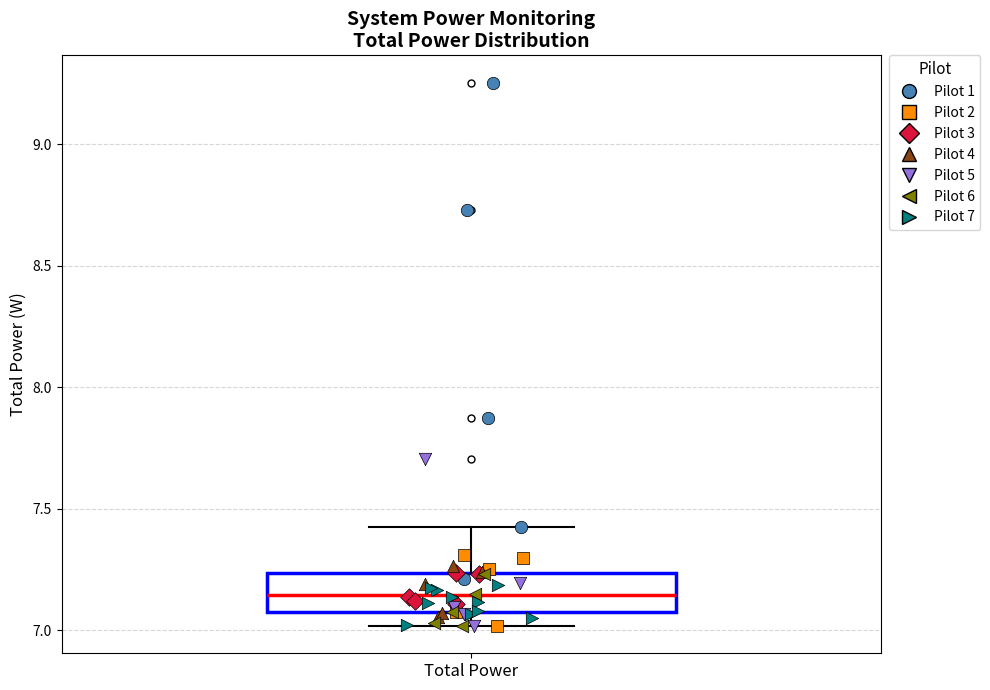

Where is the upper edge of the box for Total Power on the y-axis? The values are not printed on the chart, so give them approximately, as read against the axis.

7.25